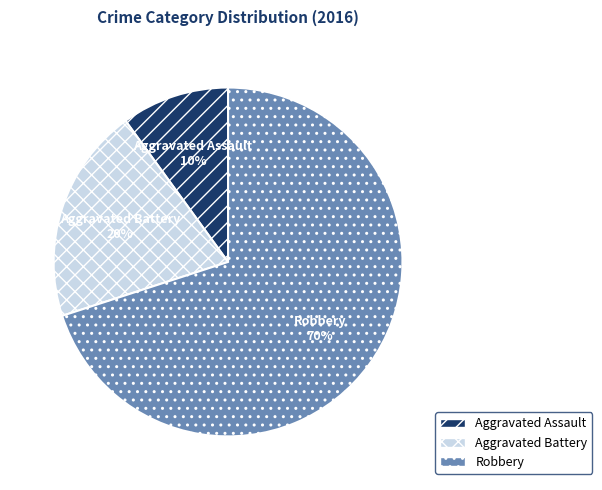

Is it true that Robbery is 70% of the pie?

True